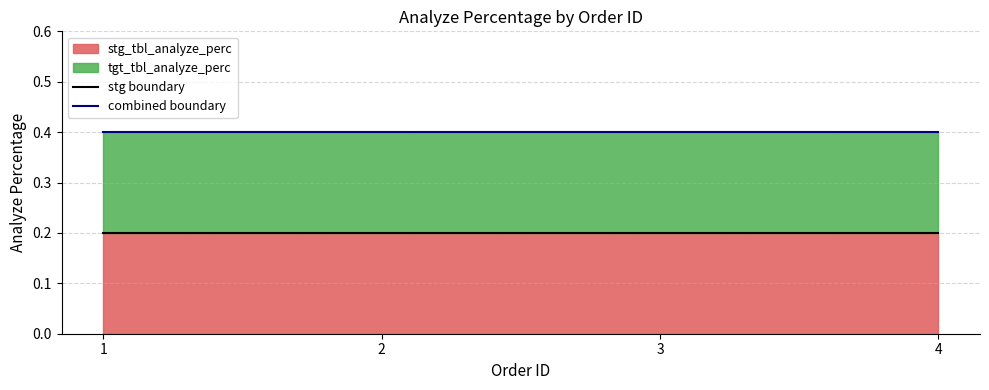

Does the chart display data point markers on the line(s)?

No